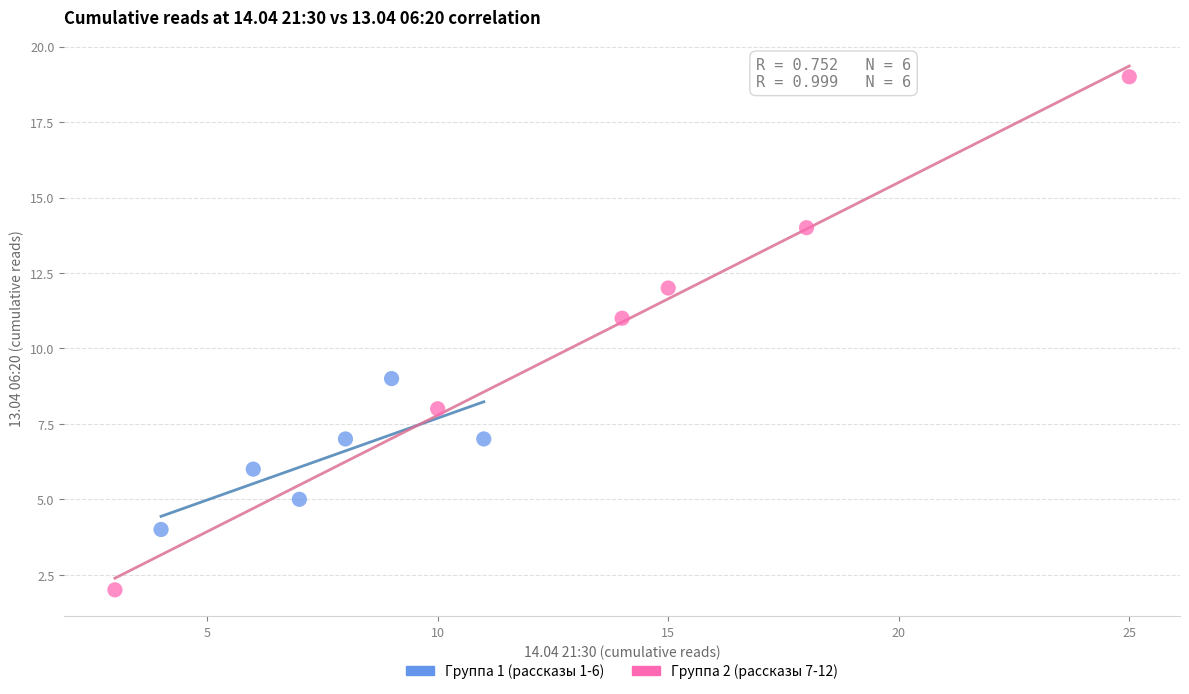

Which series has the widest spread of Y values?

Группа 2 (рассказы 7-12)